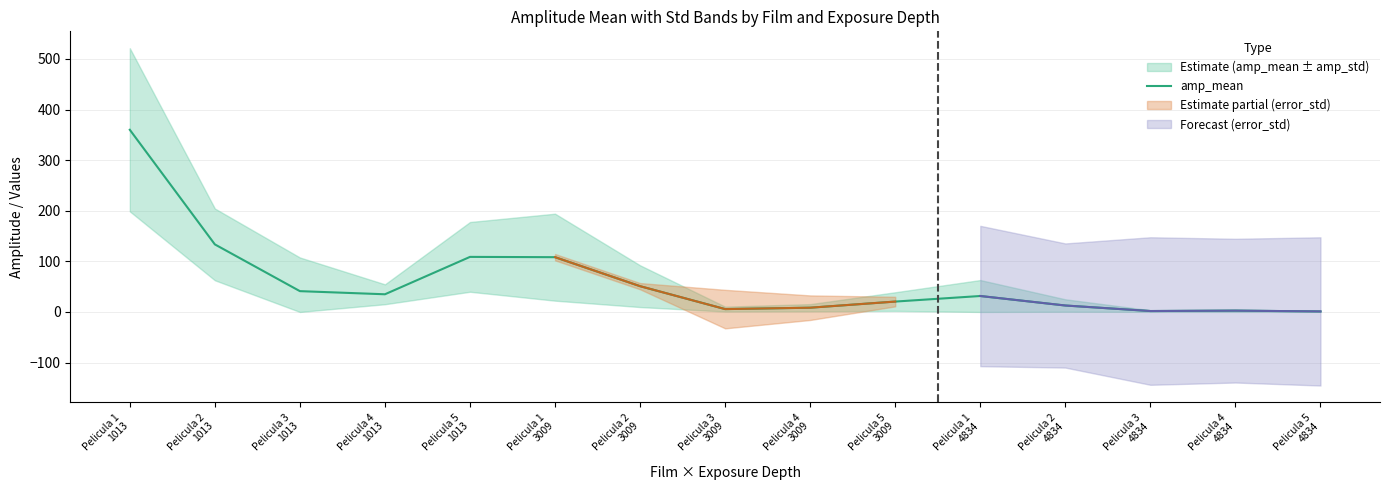

Read the value at Pelicula 3
3009.

5.6